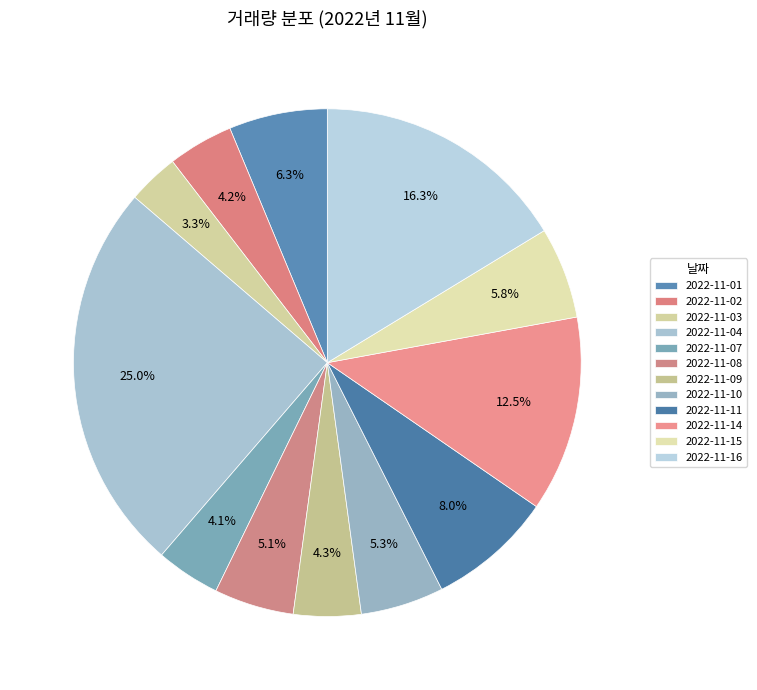

To the nearest percent, what is the combined percentage of 2022-11-02 and 2022-11-16?

20%